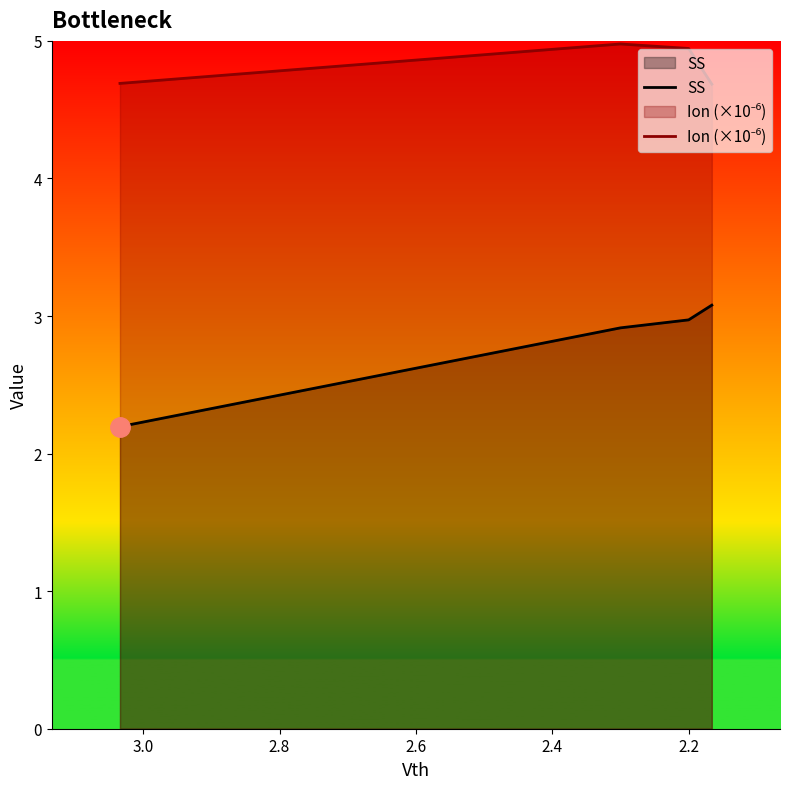

The value of Ion (×10⁻⁶) at 2.6 is 6.3. True or false?

False